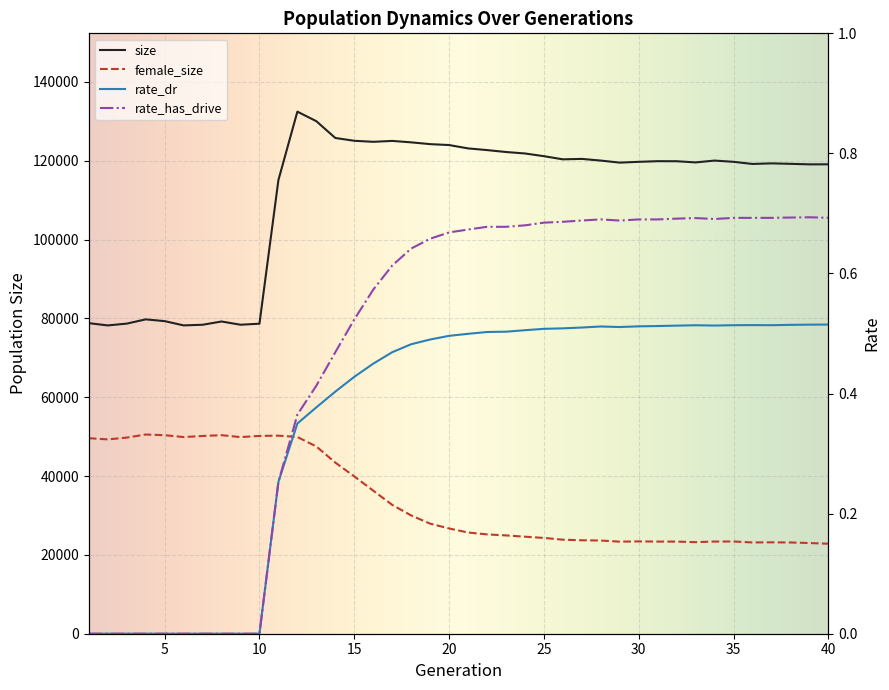

What is the total value across all series at 20?

150663.2